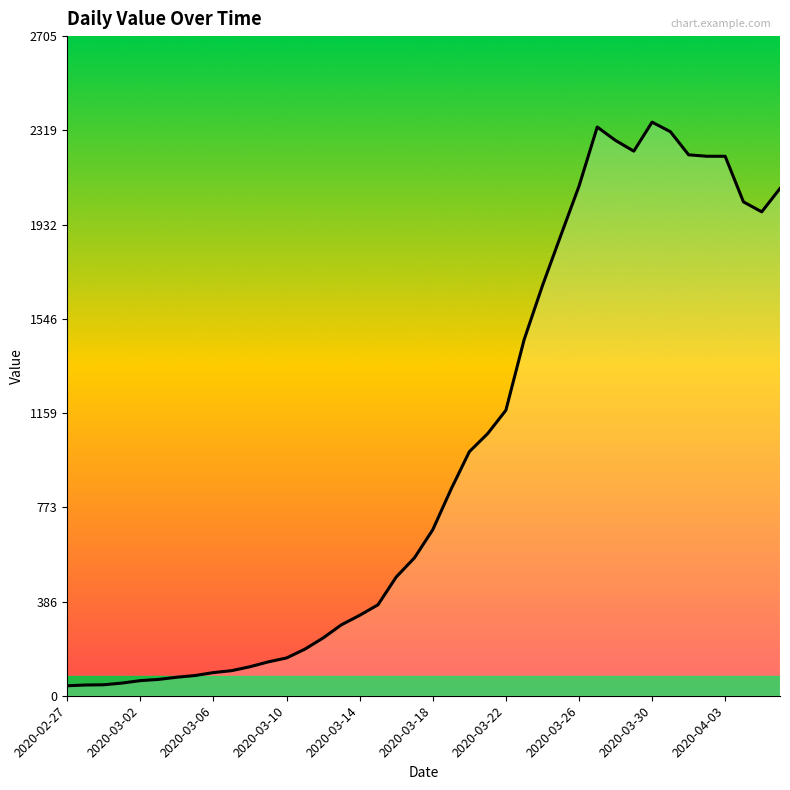

What is the difference between the maximum and minimum values?

2312